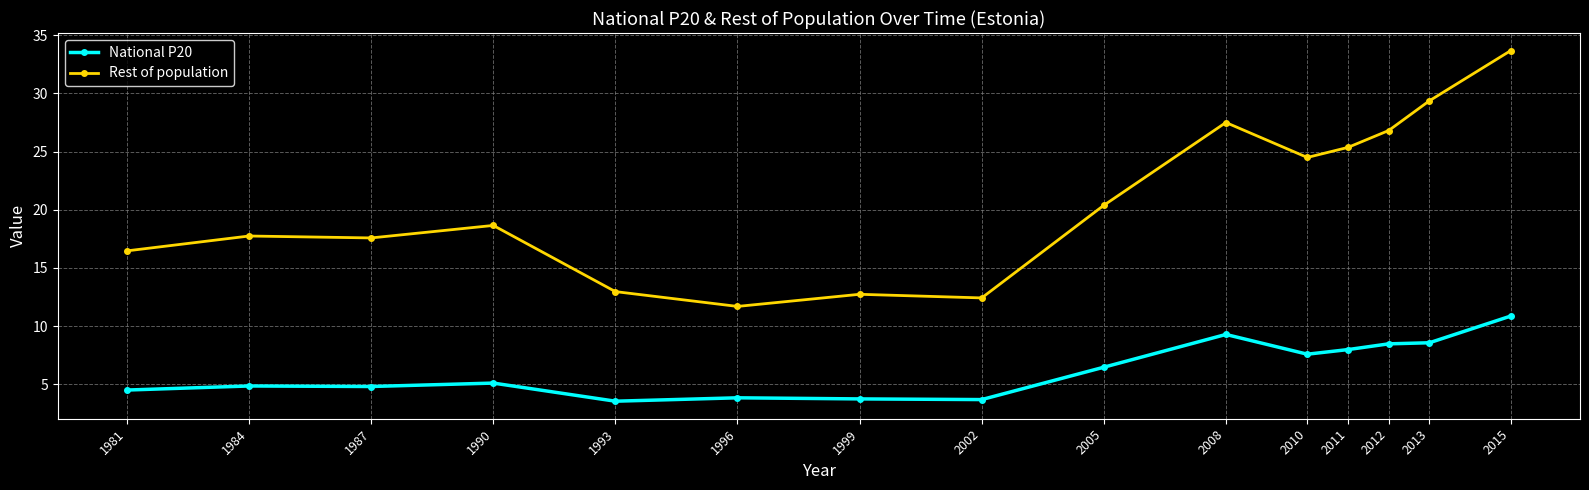

What is the spread (max minus min) of values at 2015?

22.8